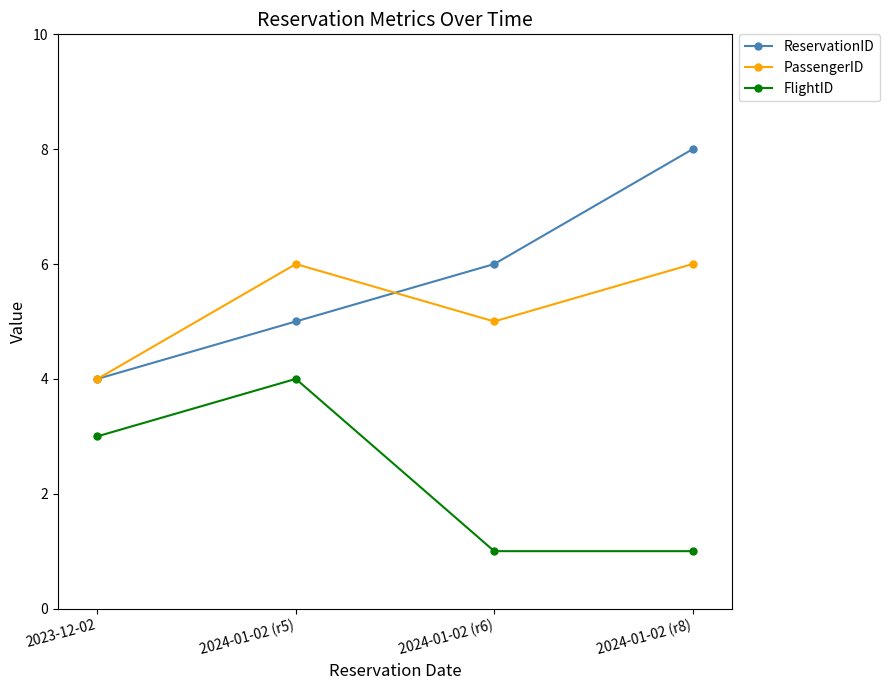

What is the sum of the ReservationID values at 2024-01-02 (r8) and 2024-01-02 (r5)?

13